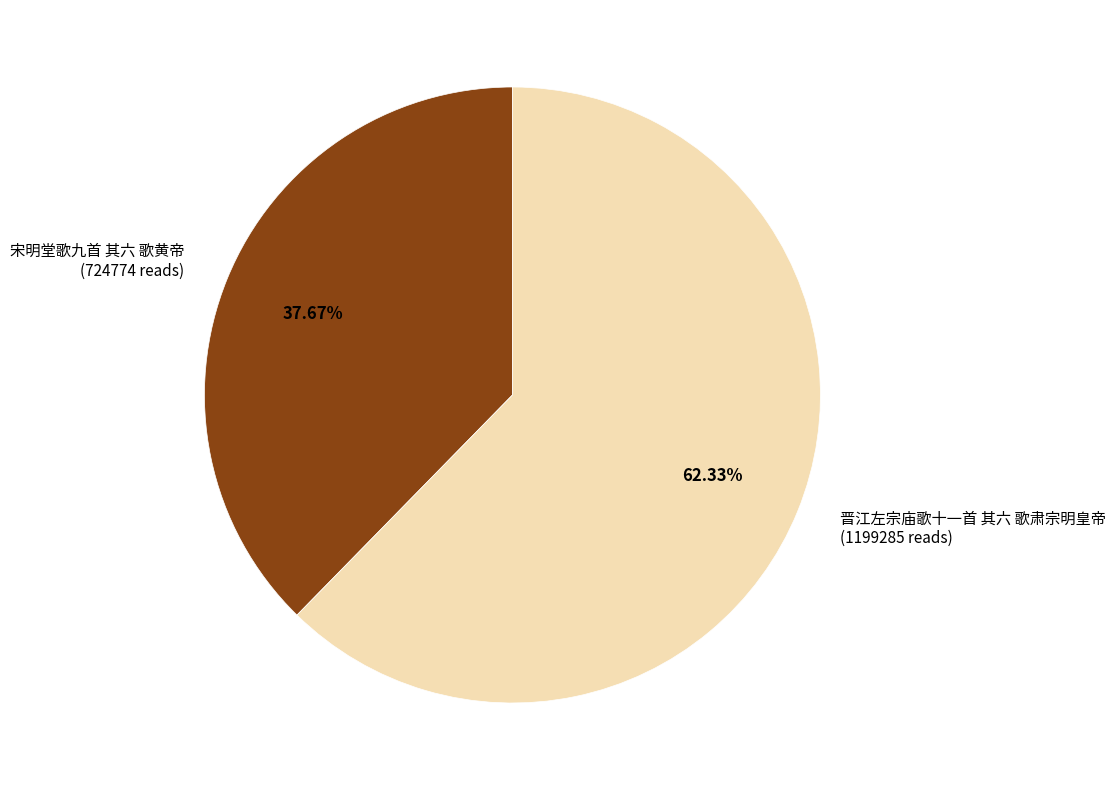

True or false: 宋明堂歌九首 其六 歌黄帝 accounts for 38% of the total.

True